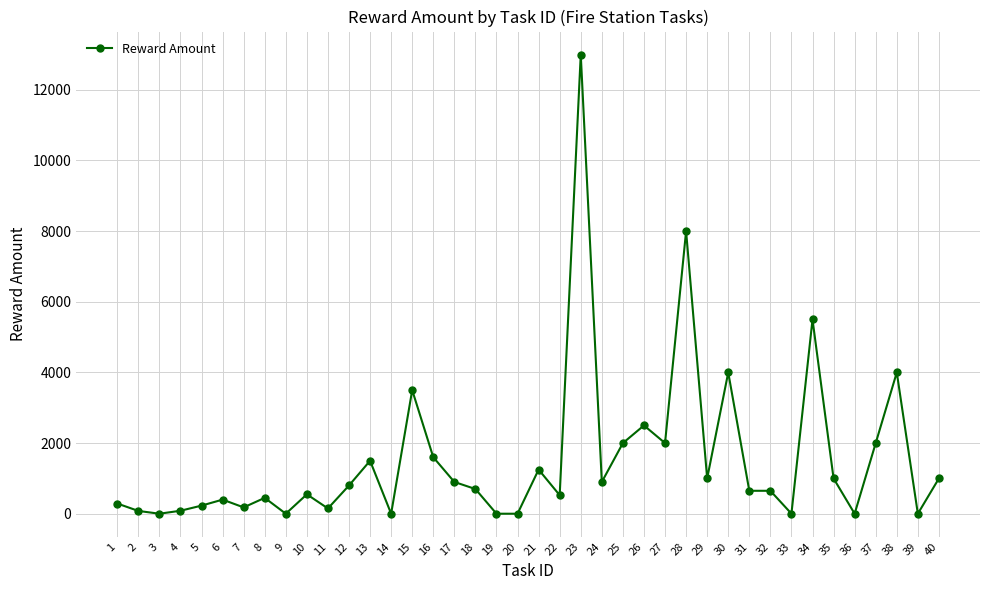

What is the value of the 35th point from the left?

1000